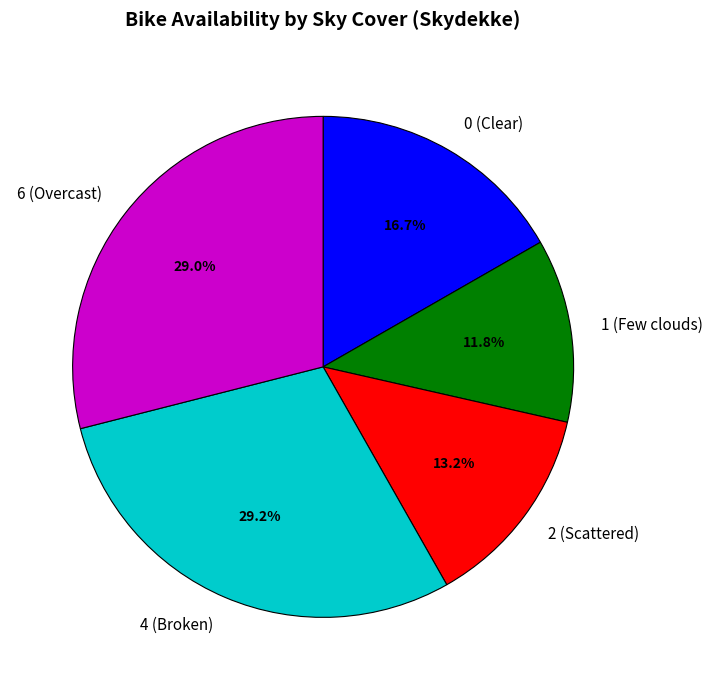

Between 6 (Overcast) and 2 (Scattered), which is larger?

6 (Overcast)